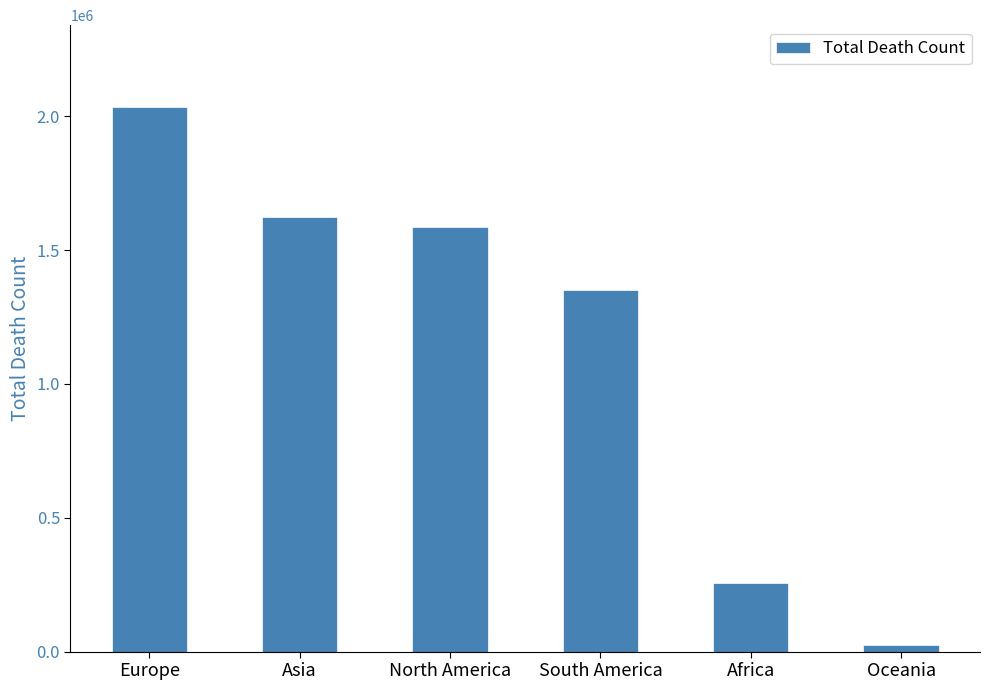

What position from the right is Europe?

6